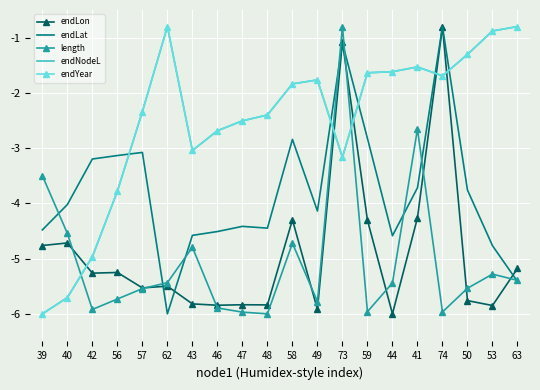

At 41, list the series in order from largest to smallest.

endYear, endNodeL, length, endLat, endLon